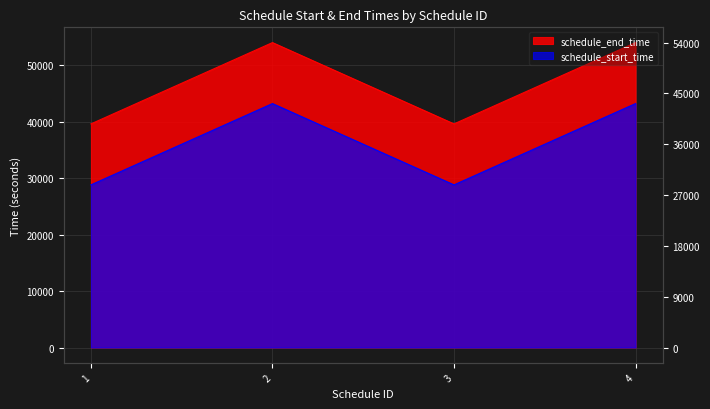

What is the sum of all schedule_start_time values?

144000